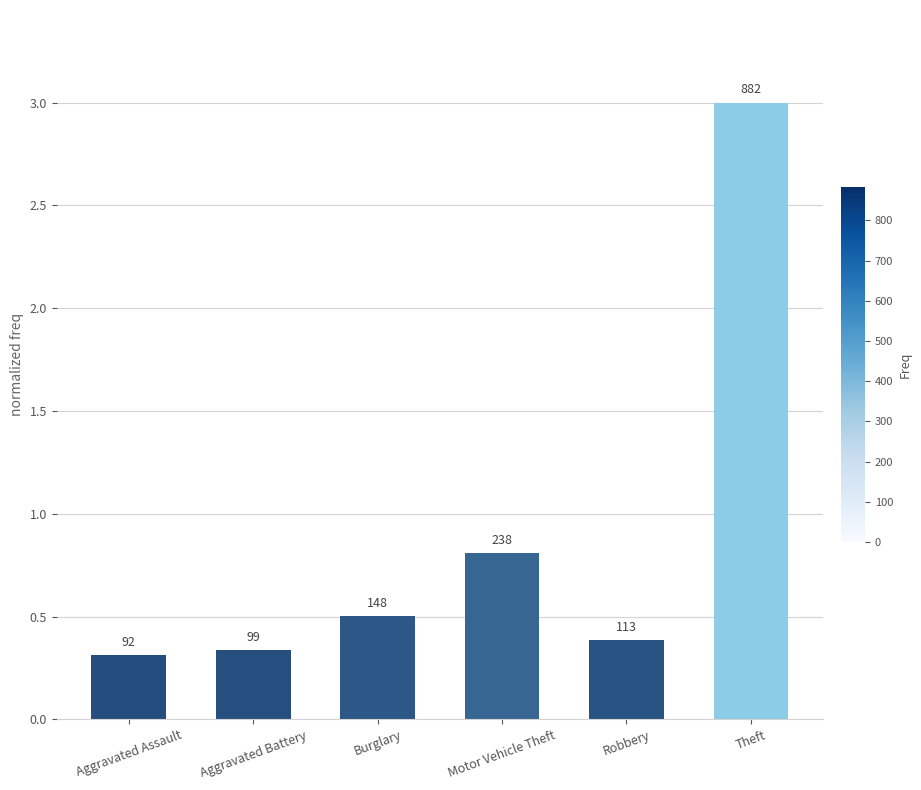

What is the change in value from Burglary to Motor Vehicle Theft?

+0.3